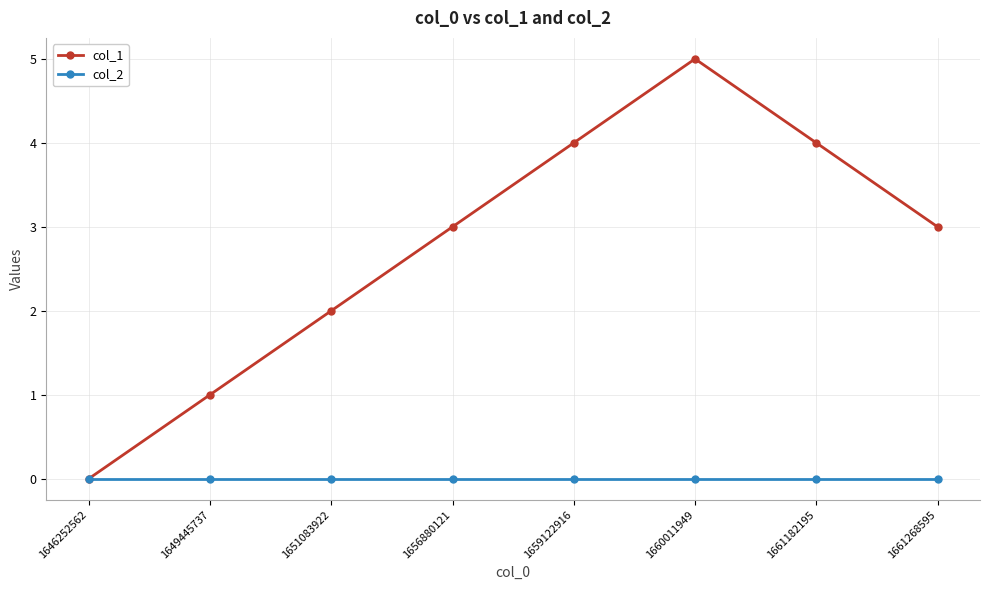

Is this an area chart (filled region under the line)?

No